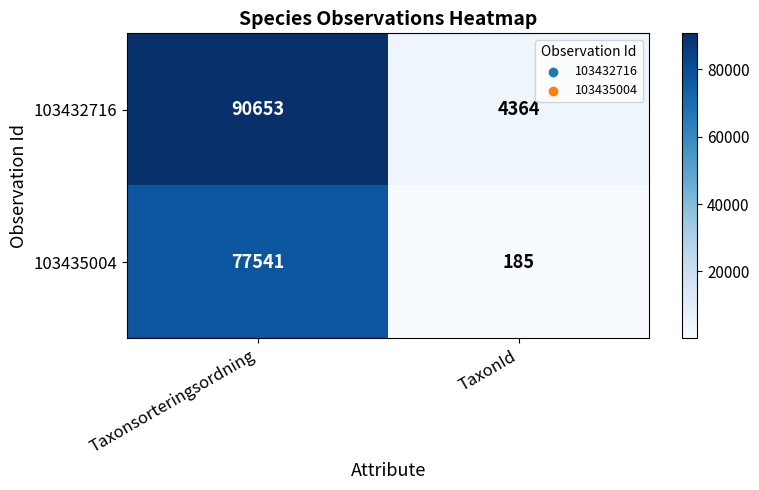

The 103432716 series shows 124454 at Taxonsorteringsordning. True or false?

False